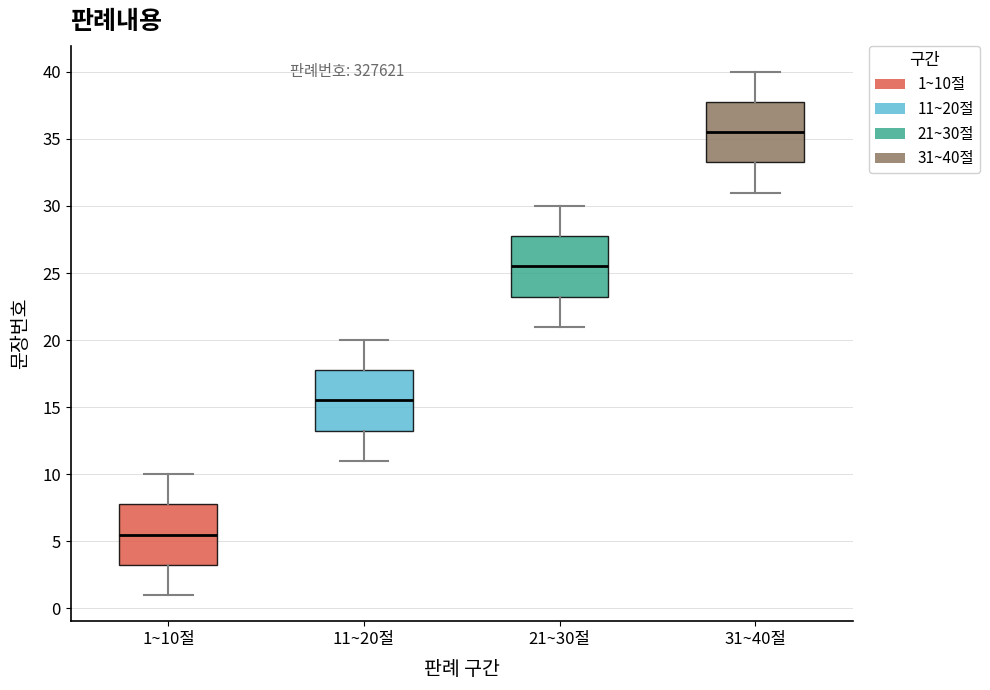

Which box's median line is the highest?

31~40절